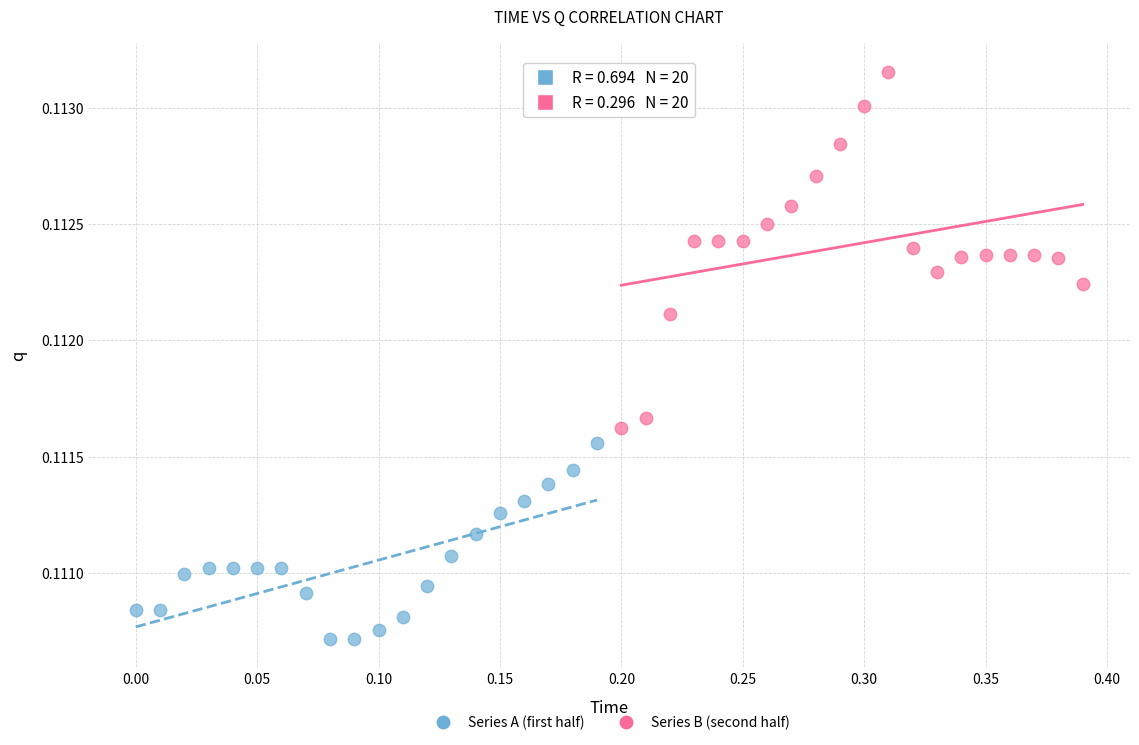

What are all the series names shown in the legend?

Series A (first half), Series B (second half)